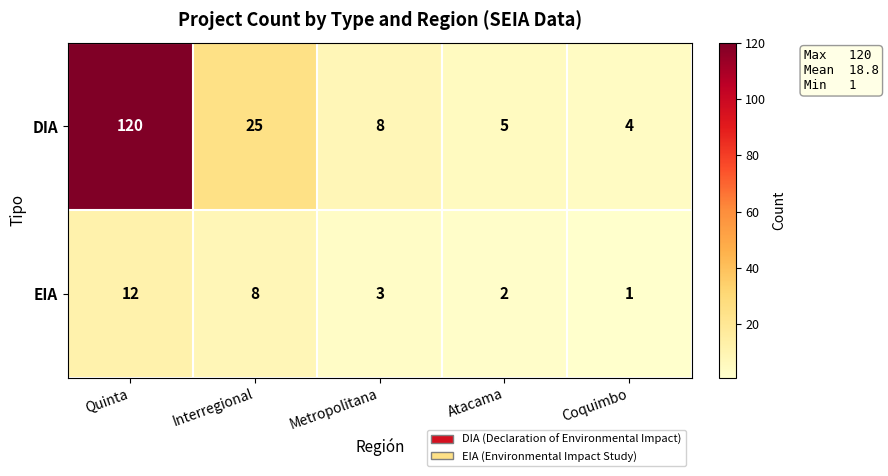

The value of DIA at Quinta is 44. True or false?

False